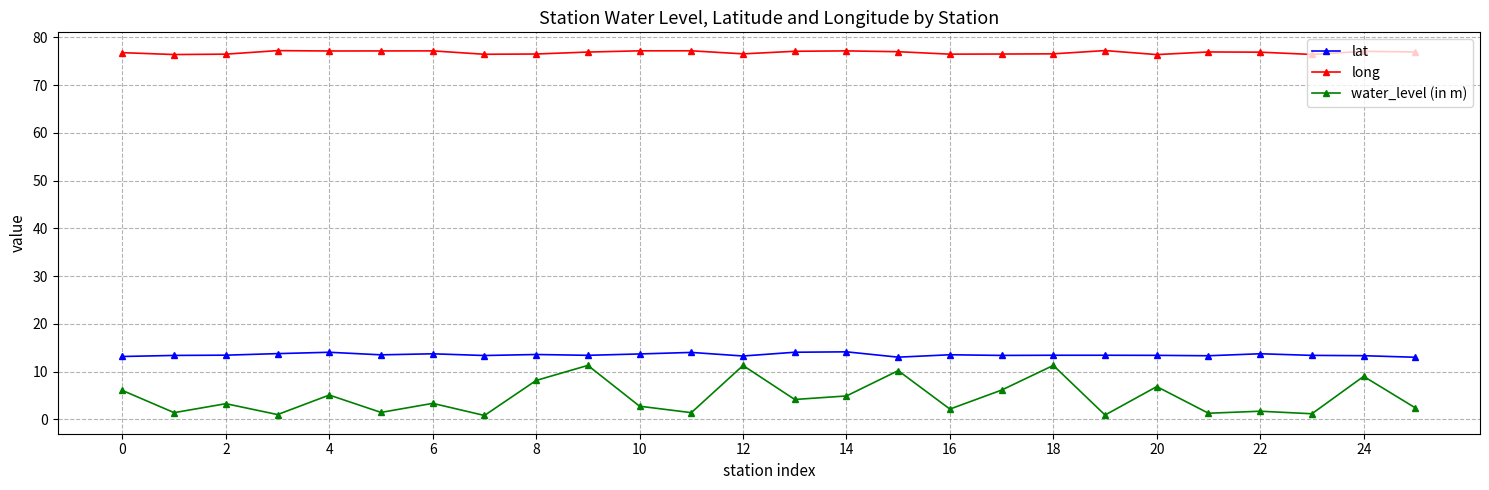

What is the maximum value shown in the chart?

77.3